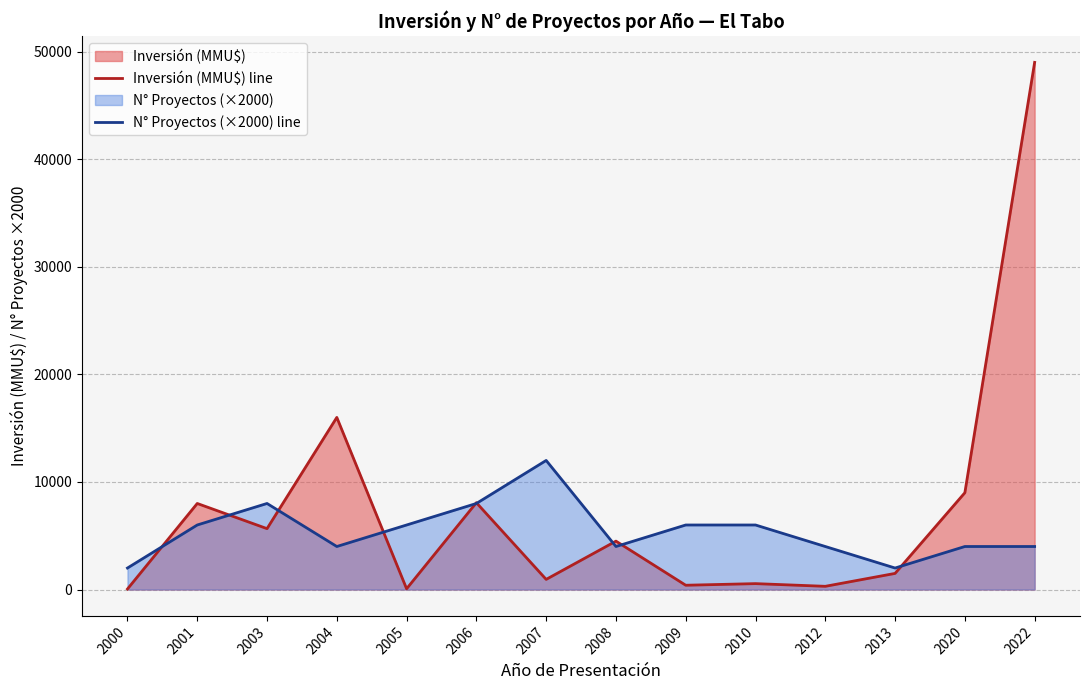

How many lines are shown in the chart?

2